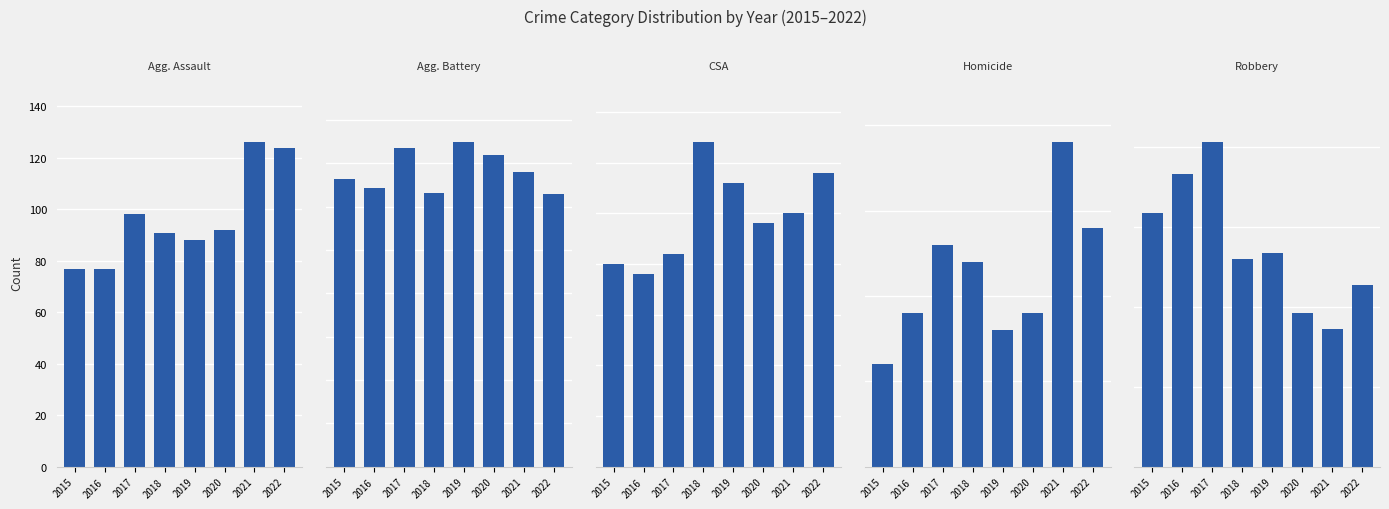

Rank the series by their maximum value, from lowest to highest.

Homicide, Criminal Sexual Assault, Aggravated Assault, Aggravated Battery, Robbery